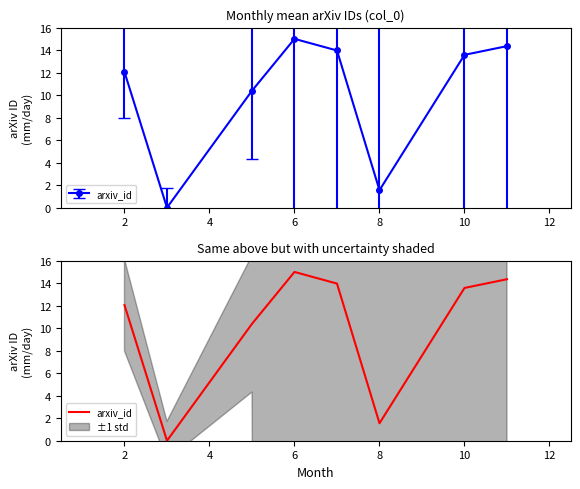

What is the sum of all values?

80.9